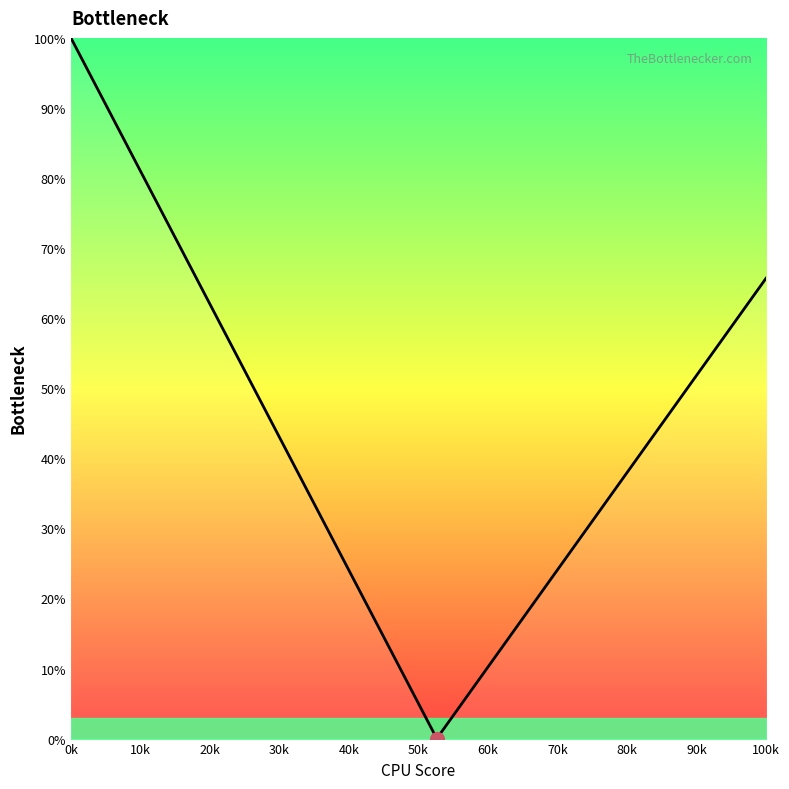

What is the difference between the maximum and minimum values?

100.0